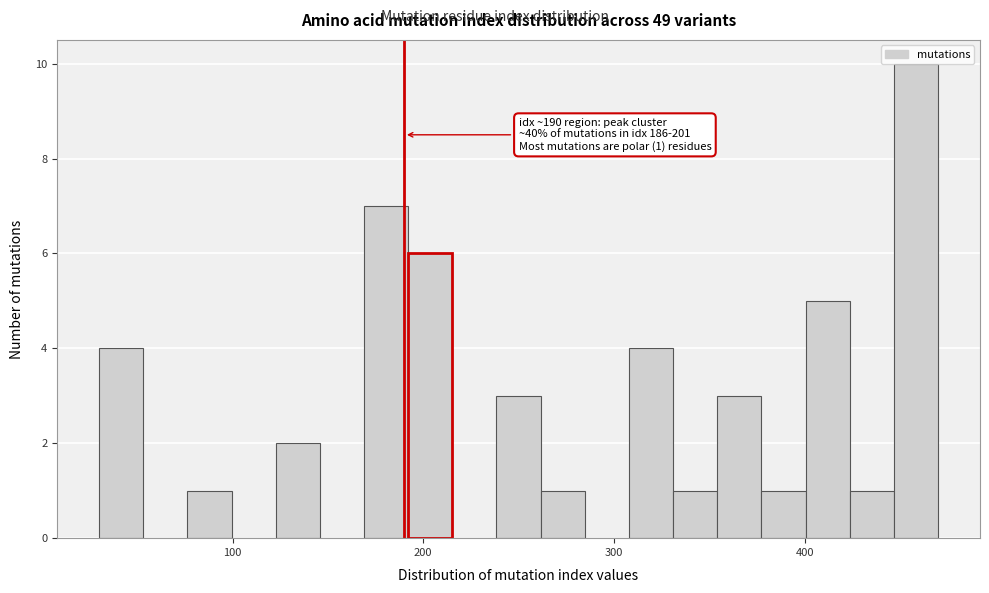

Read against the x-axis, roughly where is the centre of the tallest bar?

460